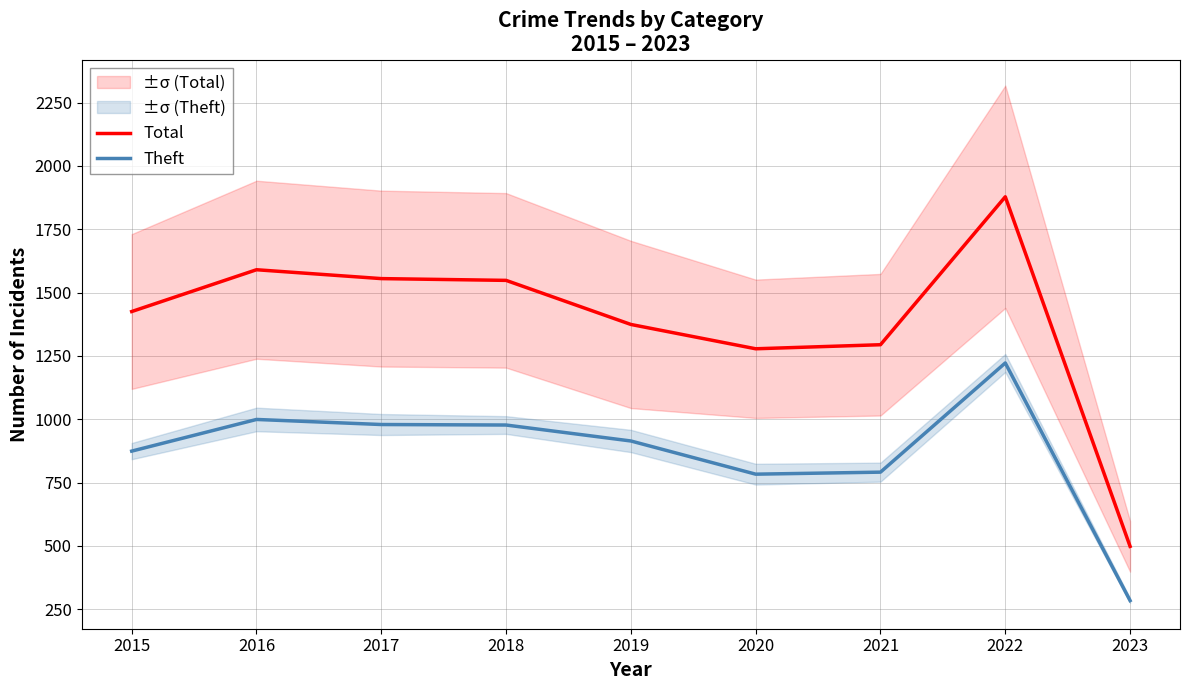

True or false: Theft has a value of 1472 at 2017.

False